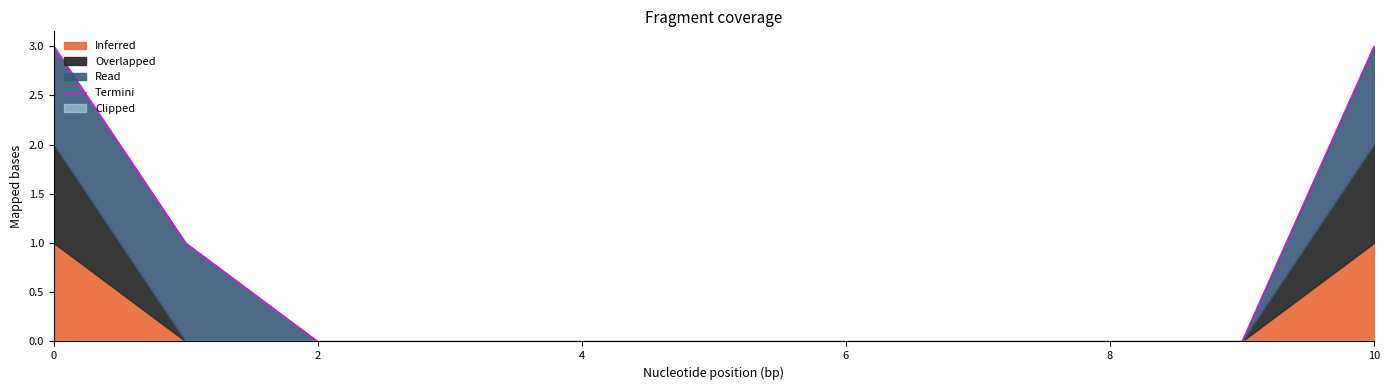

How many lines are shown in the chart?

1